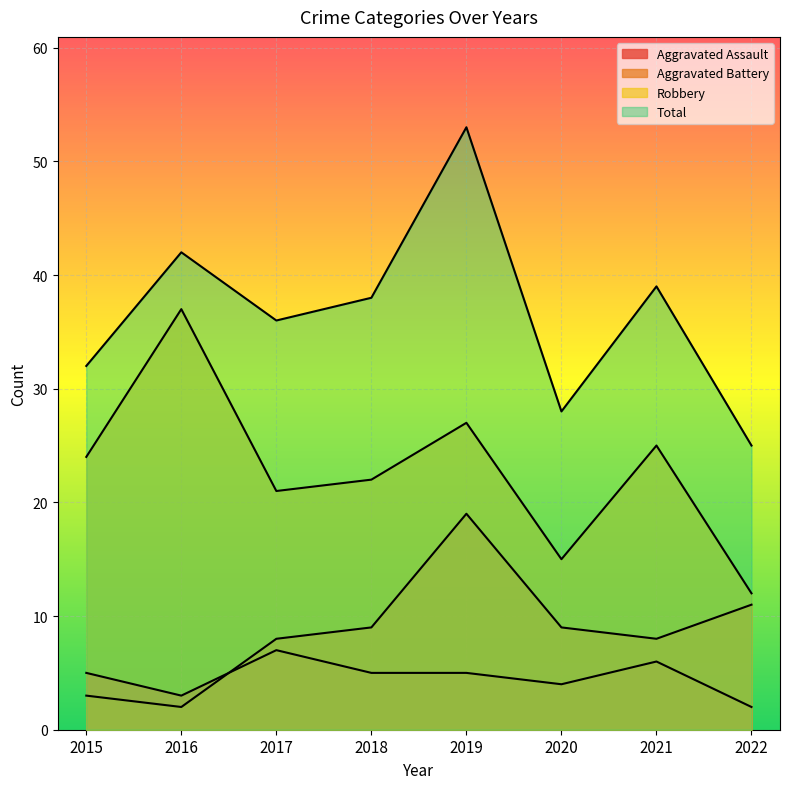

What is the difference between the maximum and second lowest values in the Total series?

25